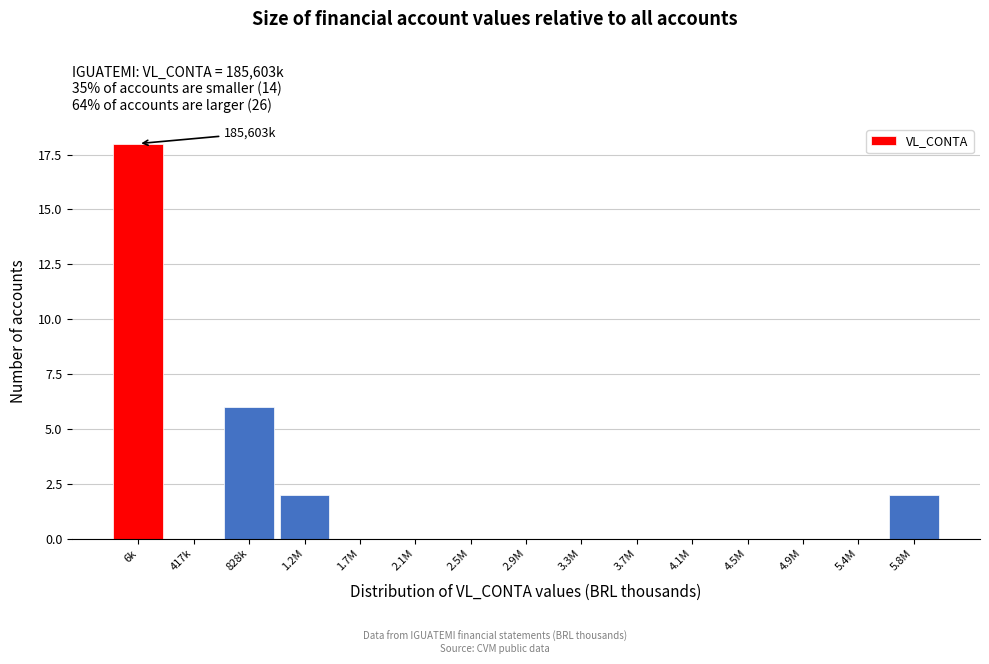

Reading left to right, transcribe all the data shown in this chart.

6k=18	417k=0	828k=6	1.2M=2	1.7M=0	2.1M=0	2.5M=0	2.9M=0	3.3M=0	3.7M=0	4.1M=0	4.5M=0	4.9M=0	5.4M=0	5.8M=2